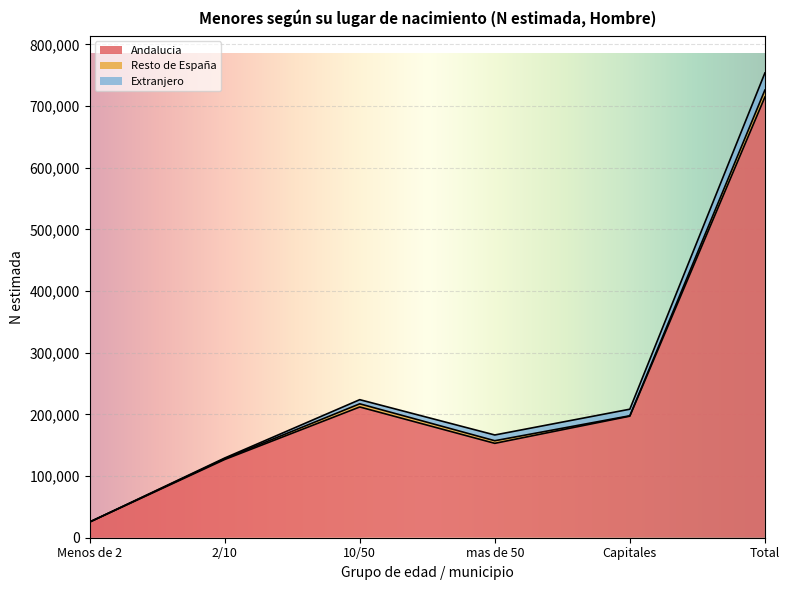

How many series are shown in this chart?

3